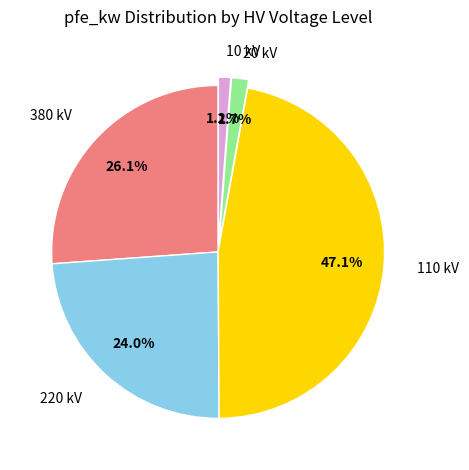

Is there a majority slice in this chart?

No